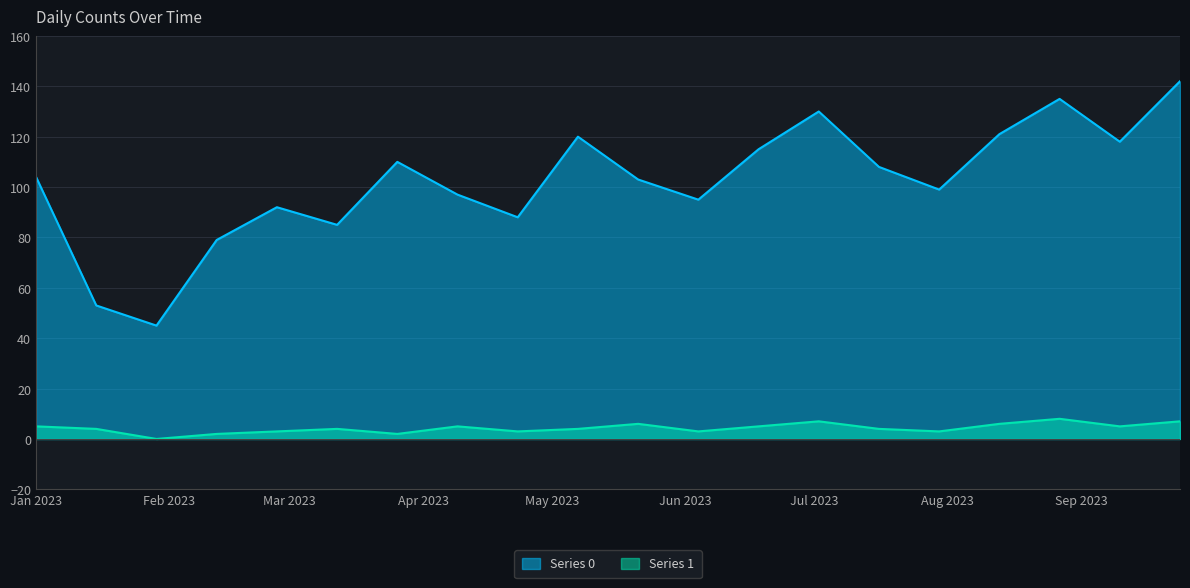

Reading left to right, transcribe all the data shown in this chart.

Series 0: 104	53	45	79	92	85	110	97	88	120	103	95	115	130	108	99	121	135	118	142
Series 1: 5	4	0	2	3	4	2	5	3	4	6	3	5	7	4	3	6	8	5	7